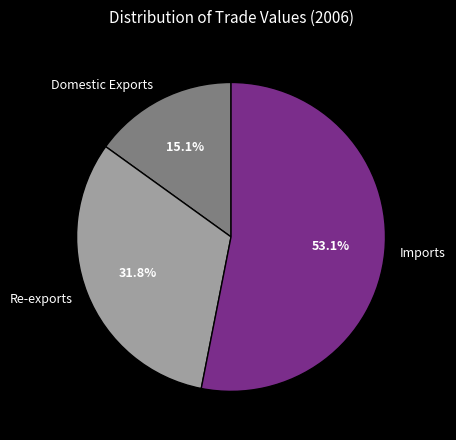

How many slices are in this pie chart?

3